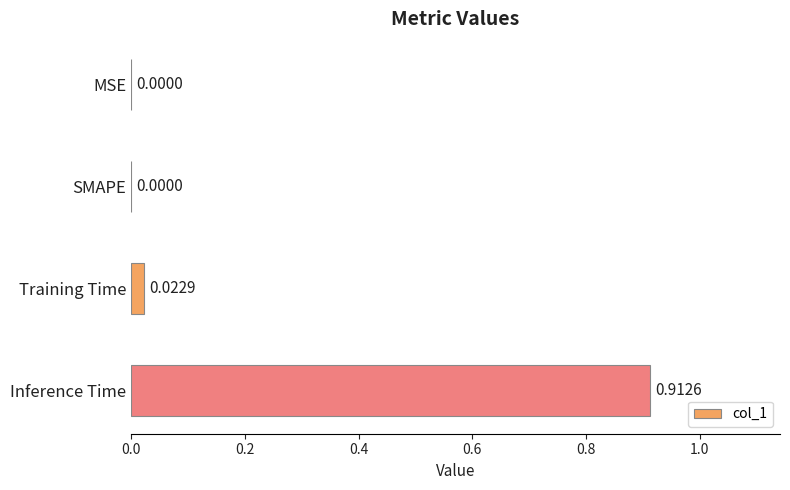

Are the bars grouped side by side (vs. stacked)?

No